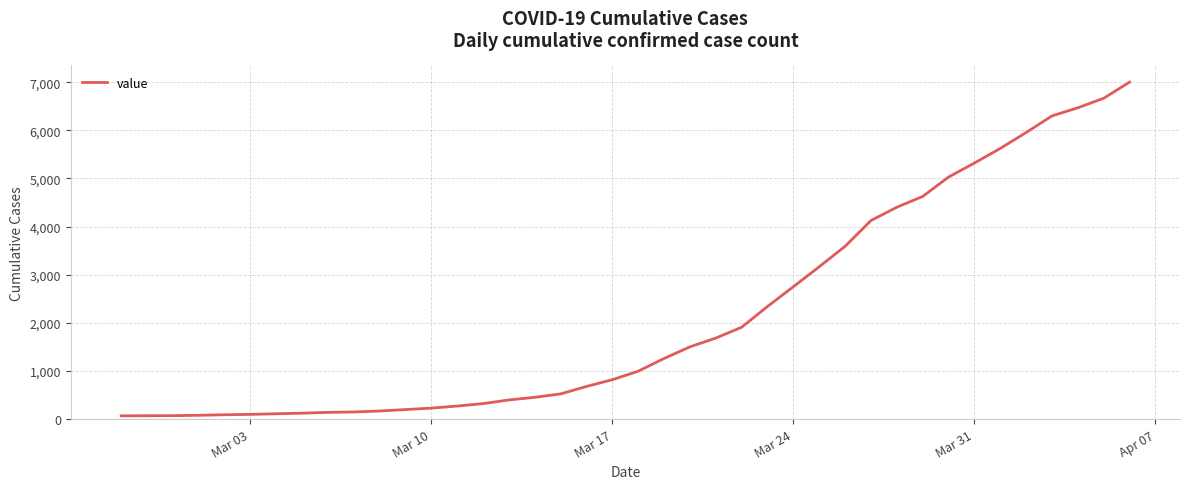

What is the maximum value shown in the chart?

7002